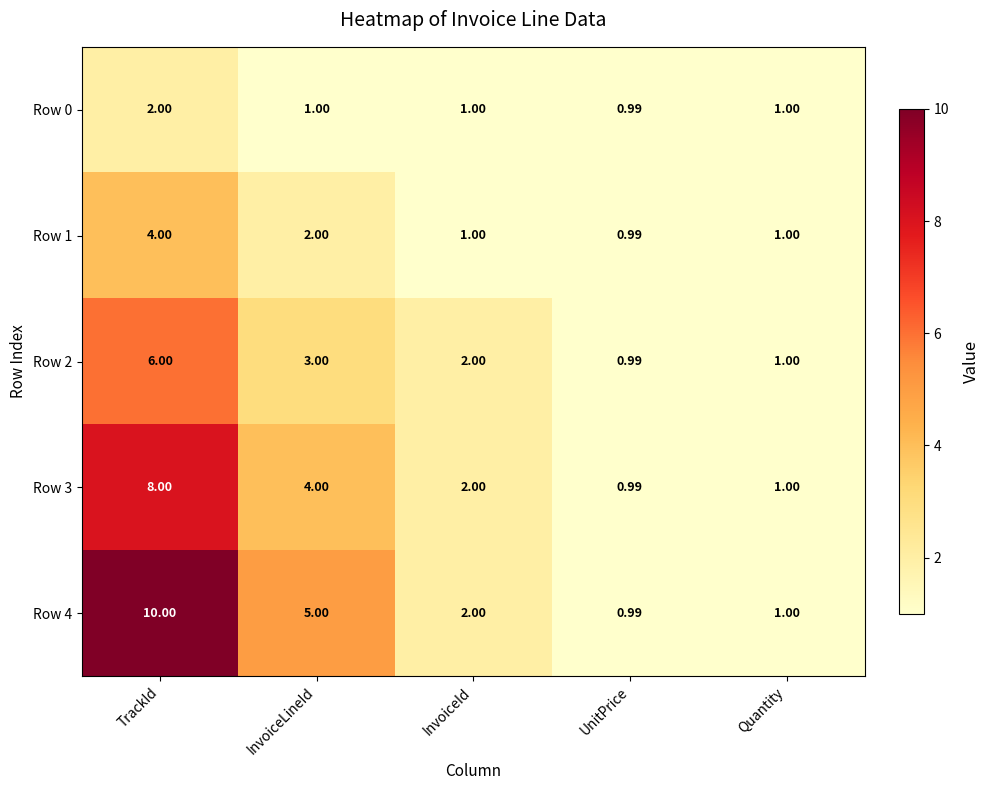

Is the value of Row 1 at UnitPrice greater than the value of Row 2 at InvoiceLineId?

No